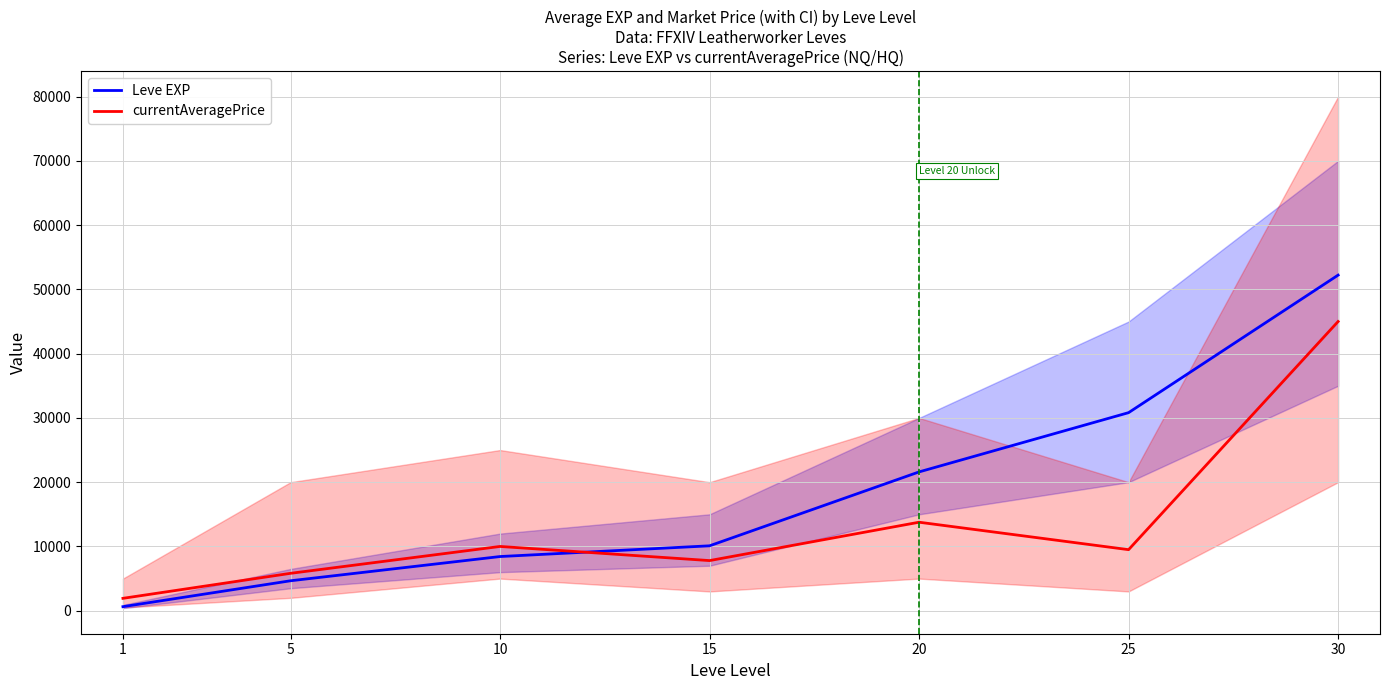

Count the number of data series in this chart.

2